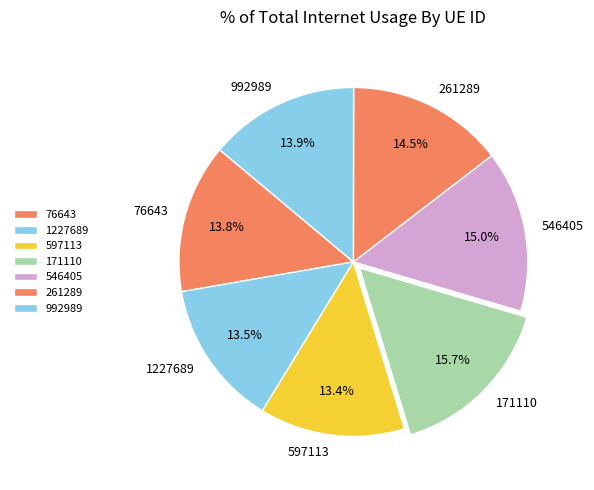

To the nearest percent, what is the average slice percentage?

14%